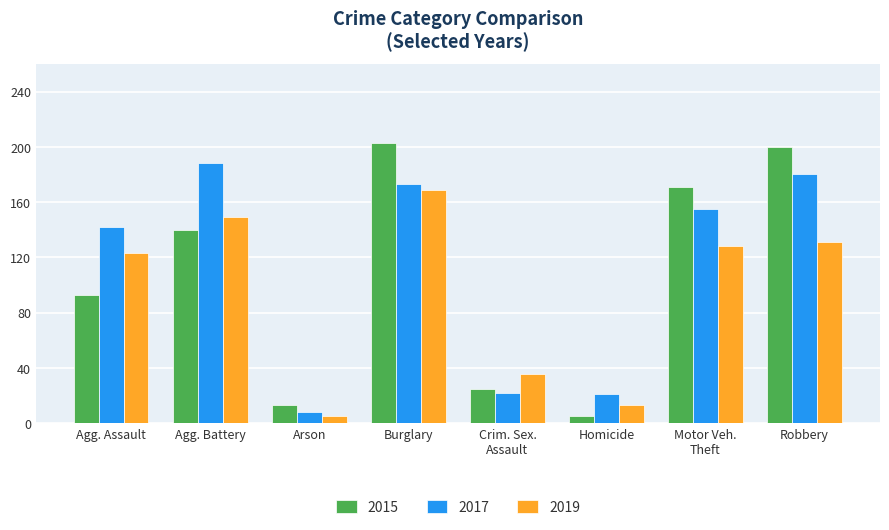

How many series are shown in this chart?

3